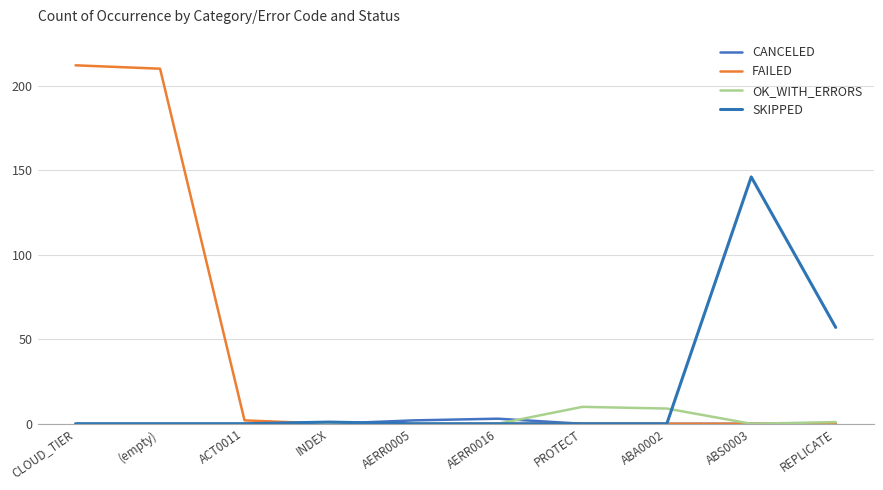

At which category is the sum across all series the highest?

CLOUD_TIER